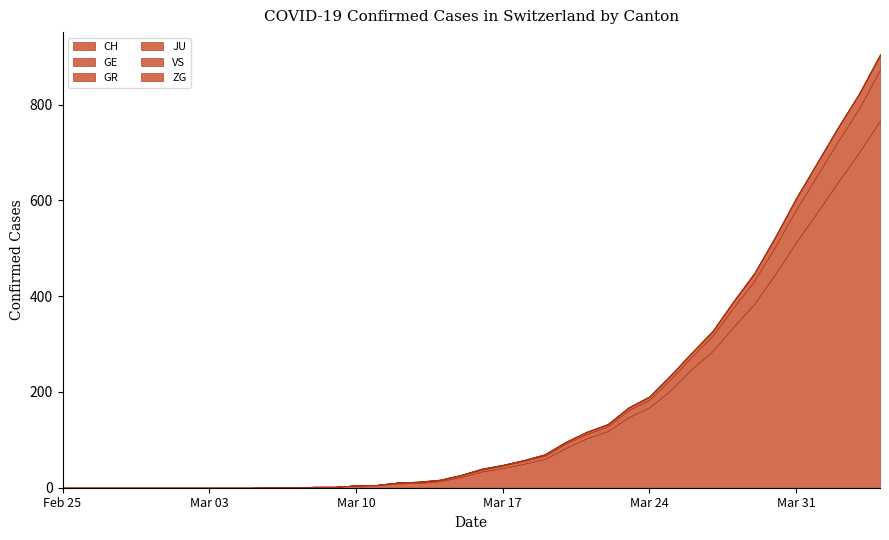

What is the difference between the maximum and second lowest values in the VS series?

1